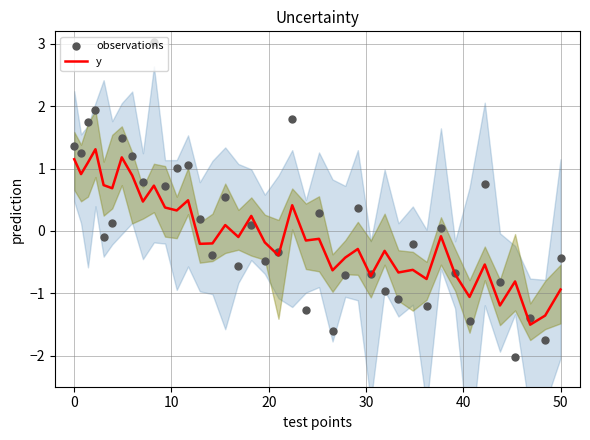

What is the highest value of the y series?

1.3